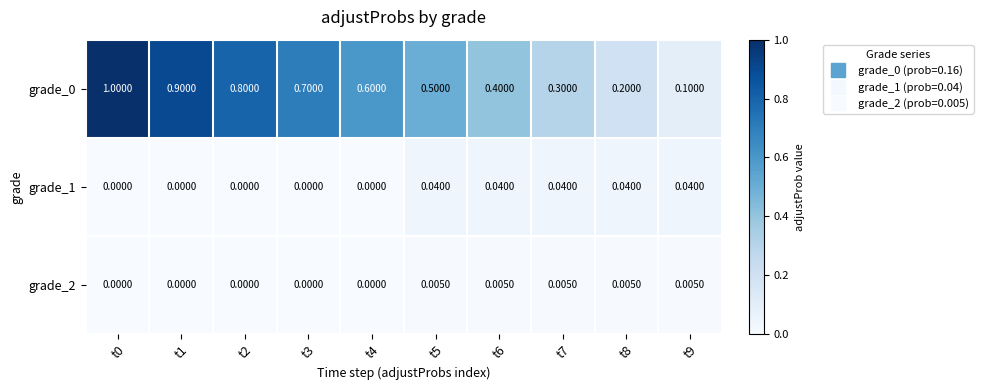

Is the value of grade_2 at t2 greater than the value of grade_1 at t5?

No